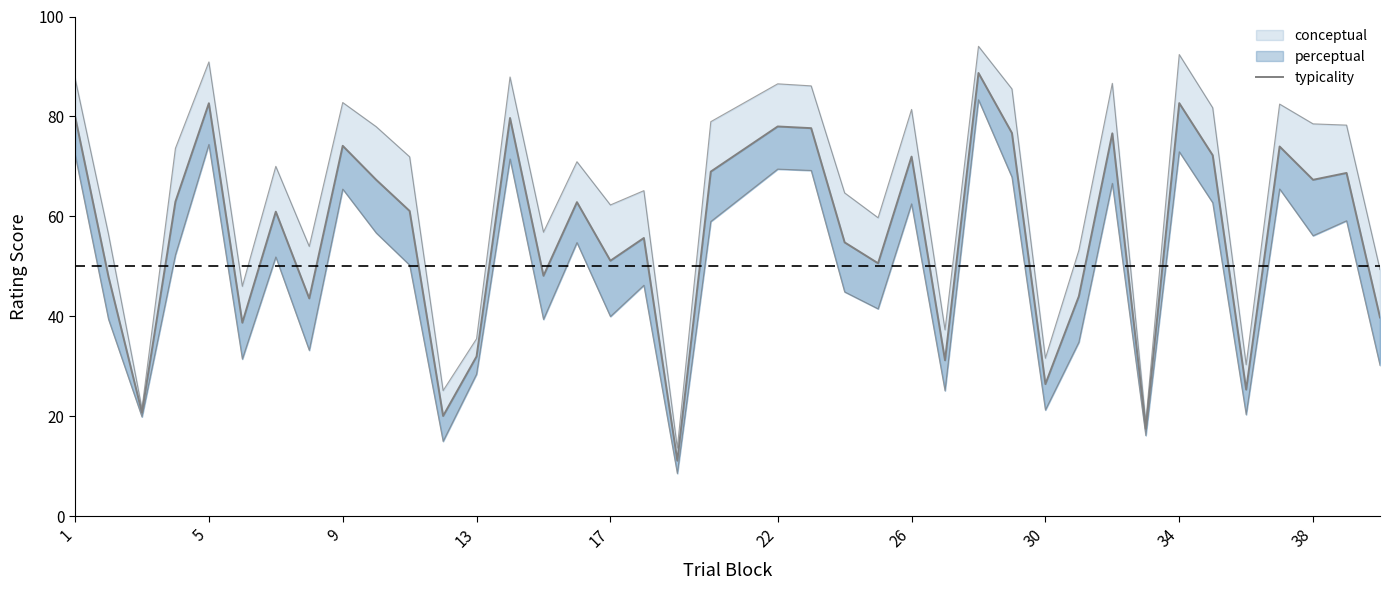

What is the smallest value displayed?

11.1